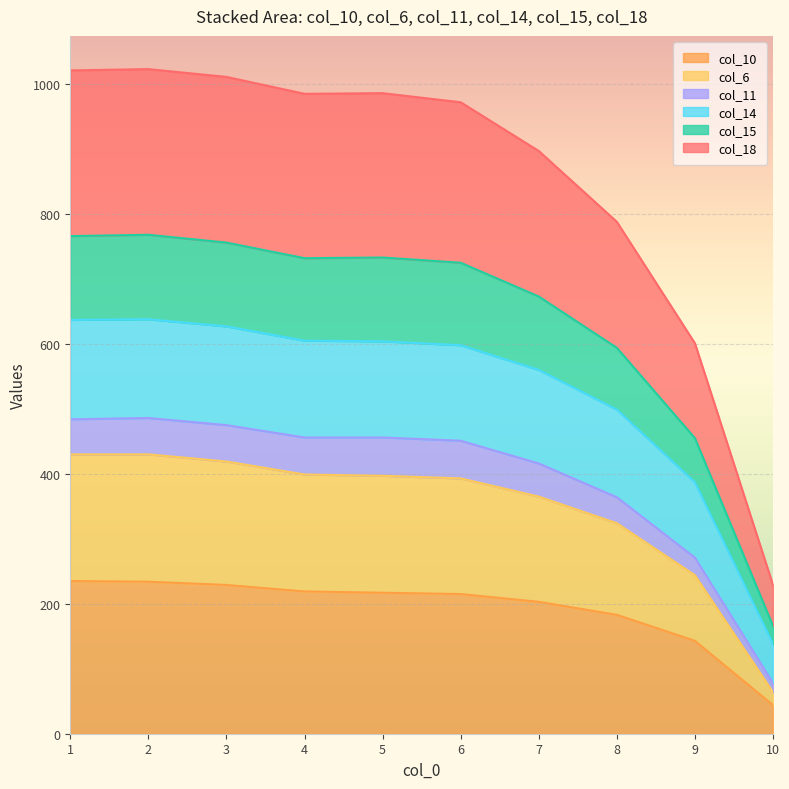

What is the total value across all series at 2?

1023